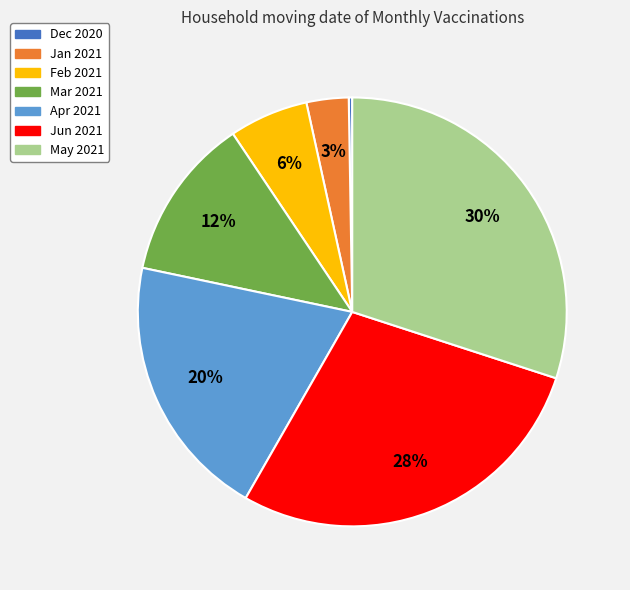

Is there any slice that represents more than half of the pie?

No